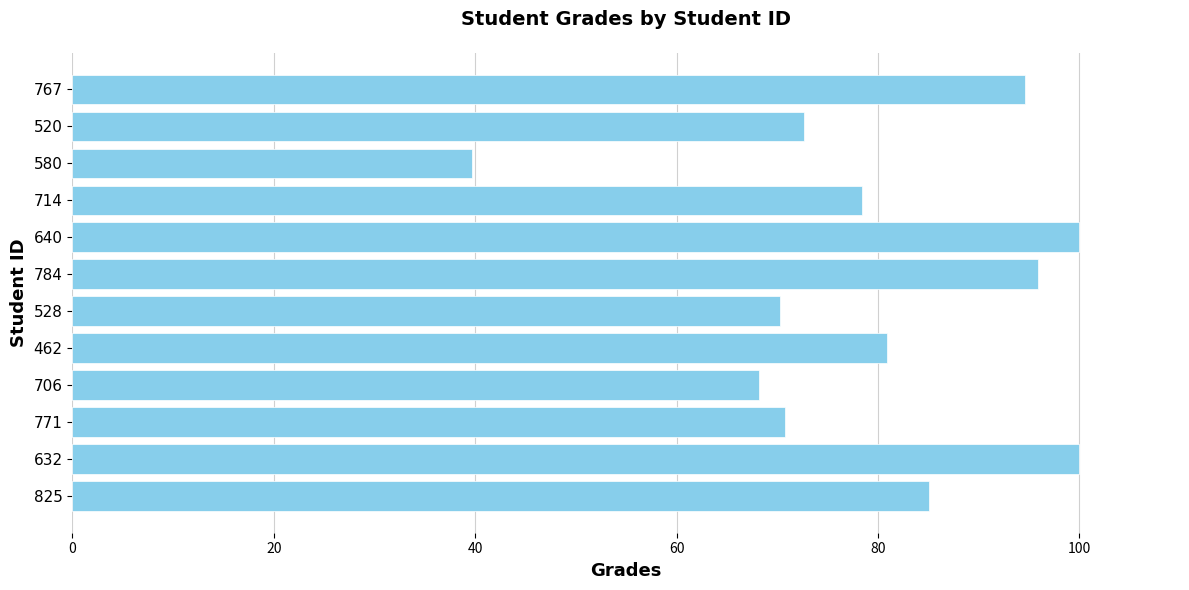

The value at 767 is 94.6. True or false?

True